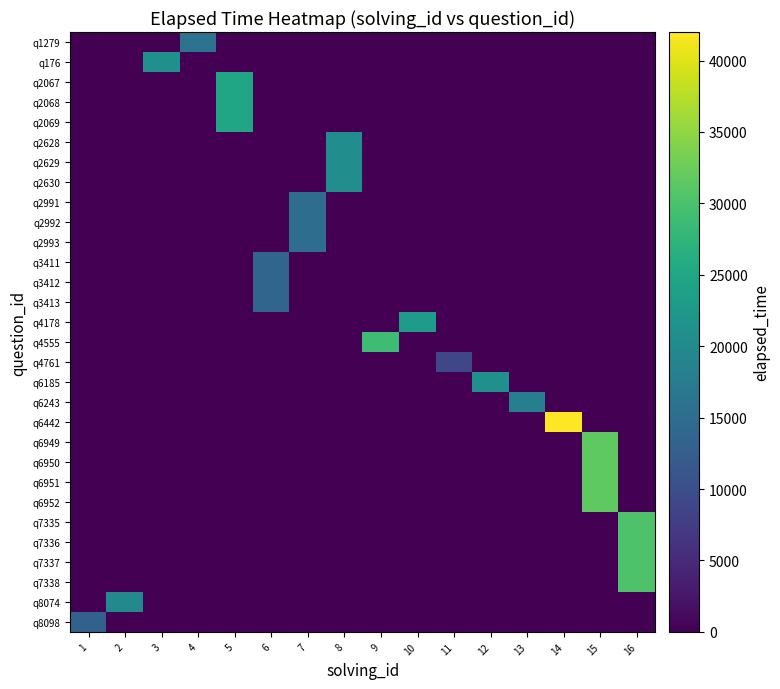

At which category is the sum across all series the highest?

15